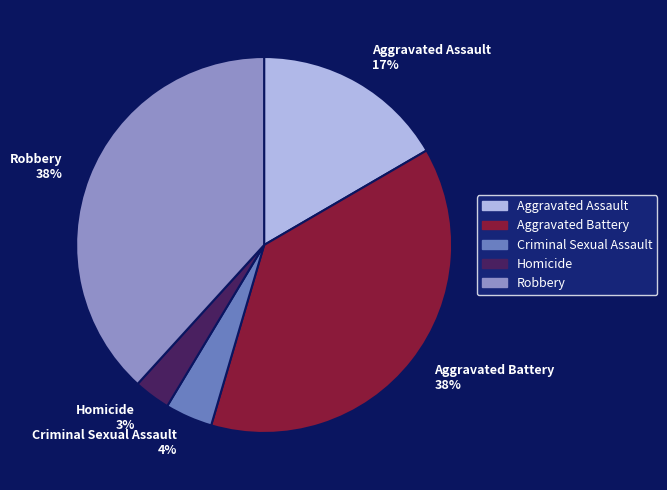

Does Aggravated Assault account for over 50% of the chart?

No